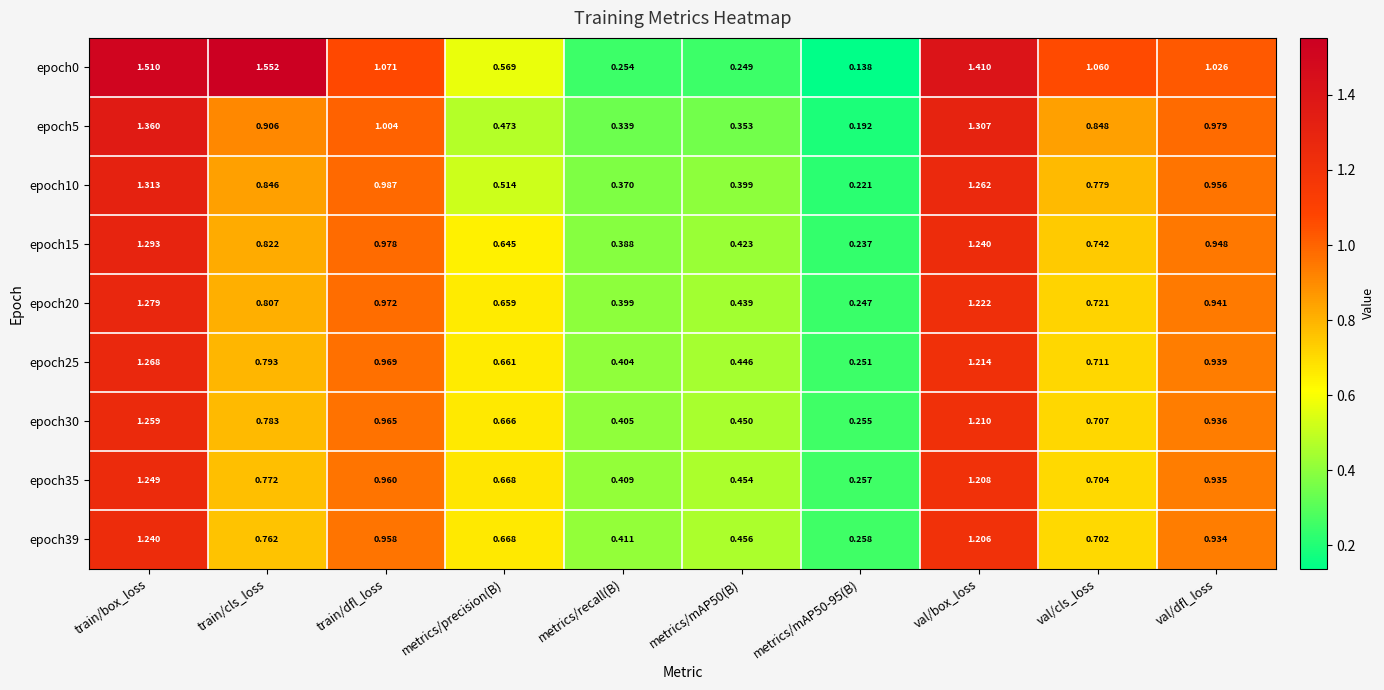

At which category is the sum across all series the highest?

train/box_loss